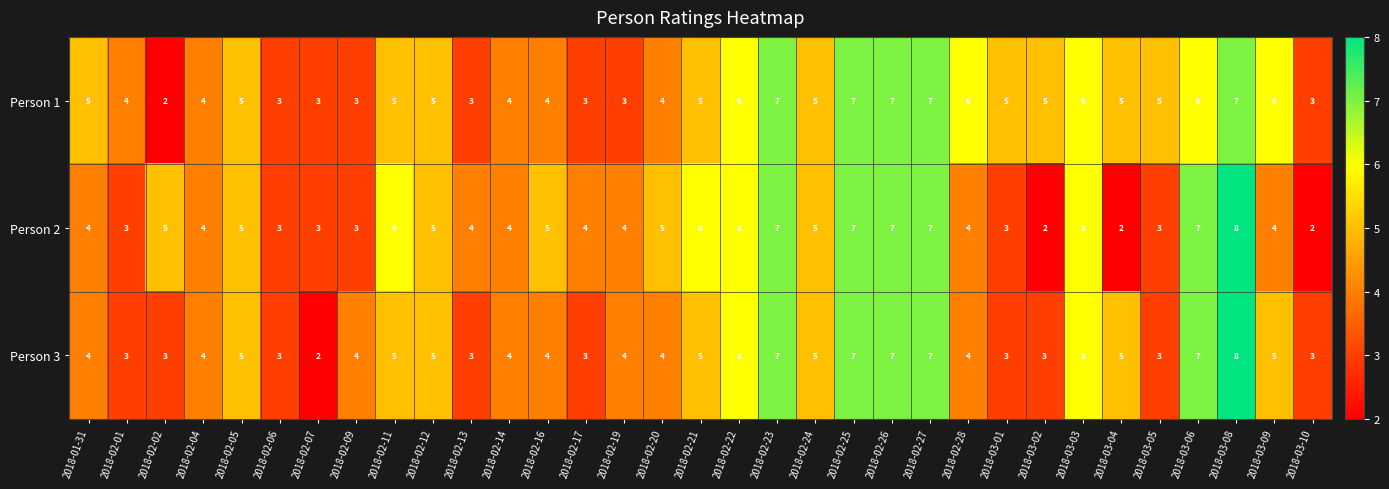

What is the sum of the Person 3 values at 2018-02-02 and 2018-02-13?

6